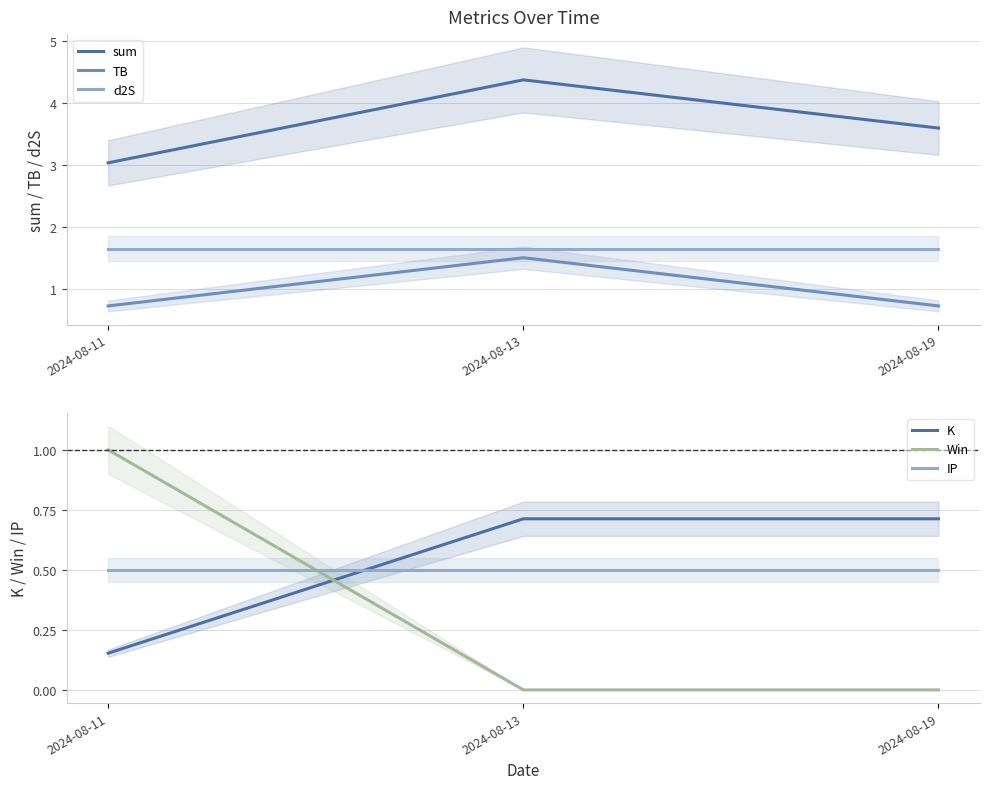

What is the average value of the sum series?

3.7